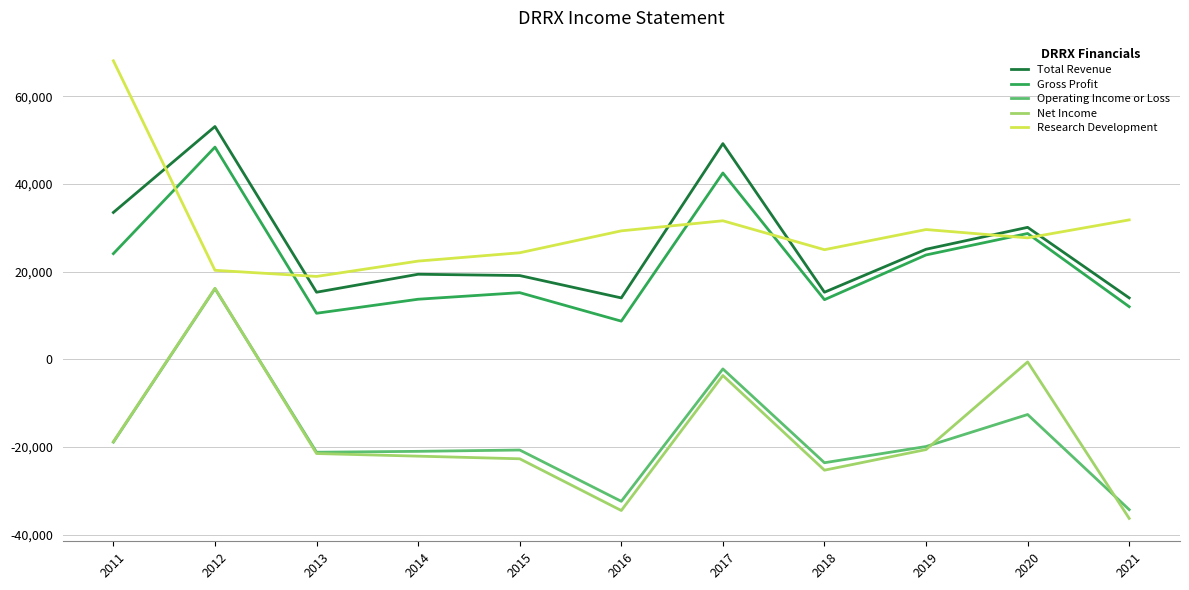

Is it true that Net Income equals -58114 at 2016?

False